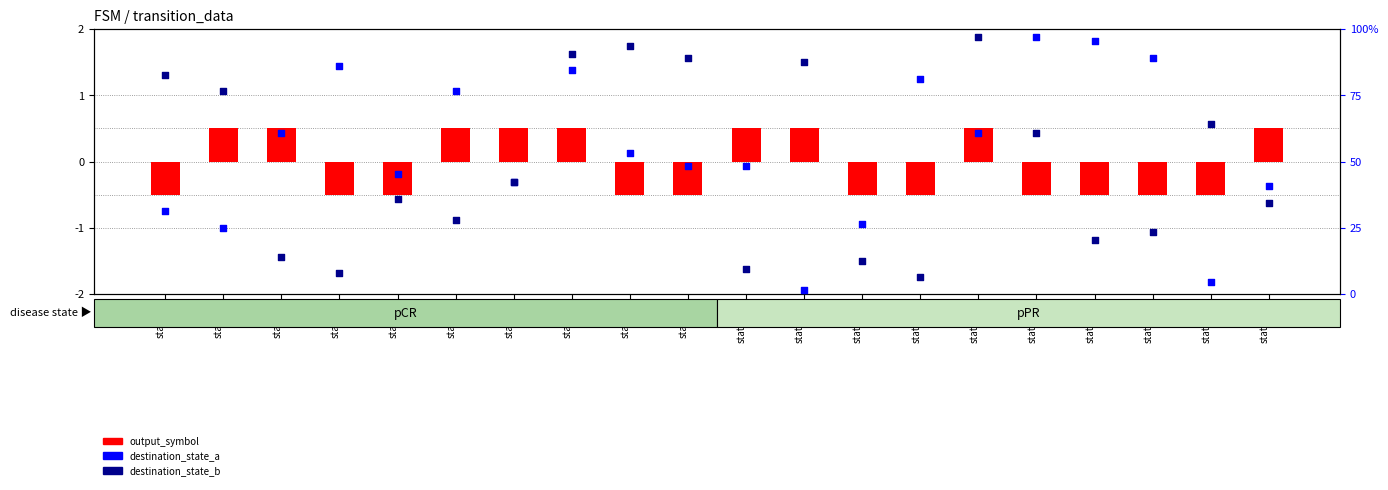

Which series contains the lowest Y value?

output_symbol